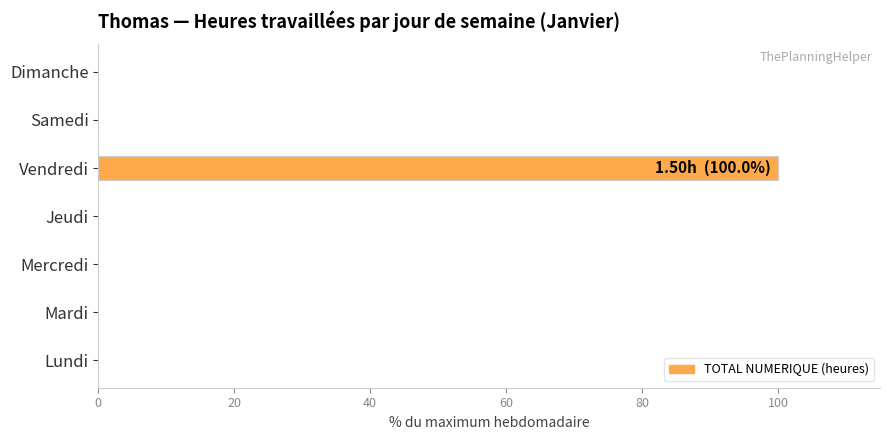

Reading top to bottom, extract all data points from this chart.

Dimanche=0	Samedi=0	Vendredi=100	Jeudi=0	Mercredi=0	Mardi=0	Lundi=0